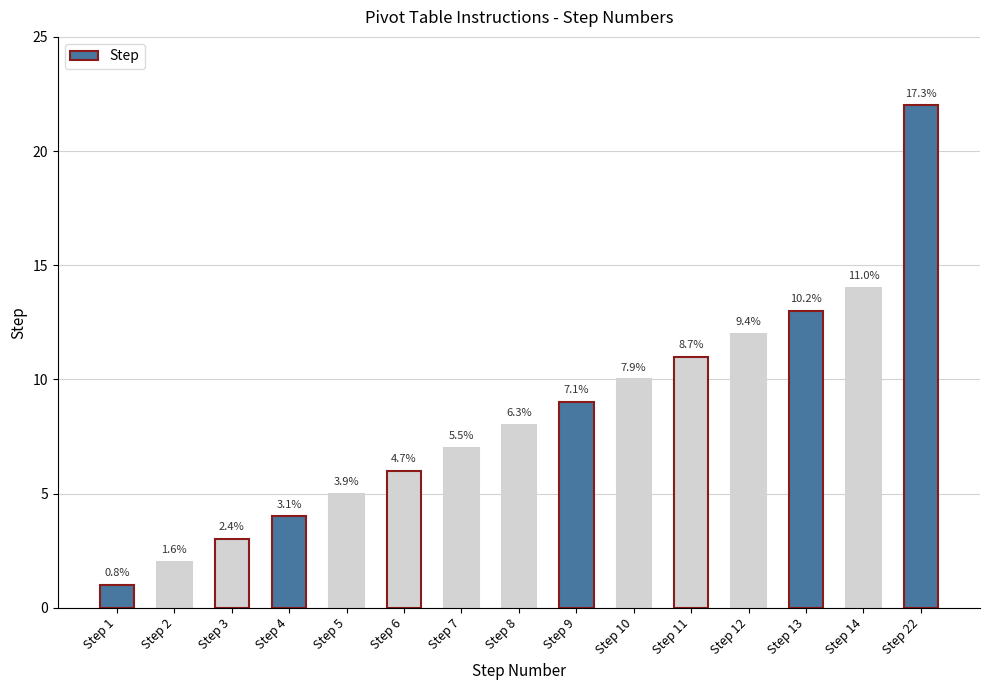

Does the chart contain any negative values?

No